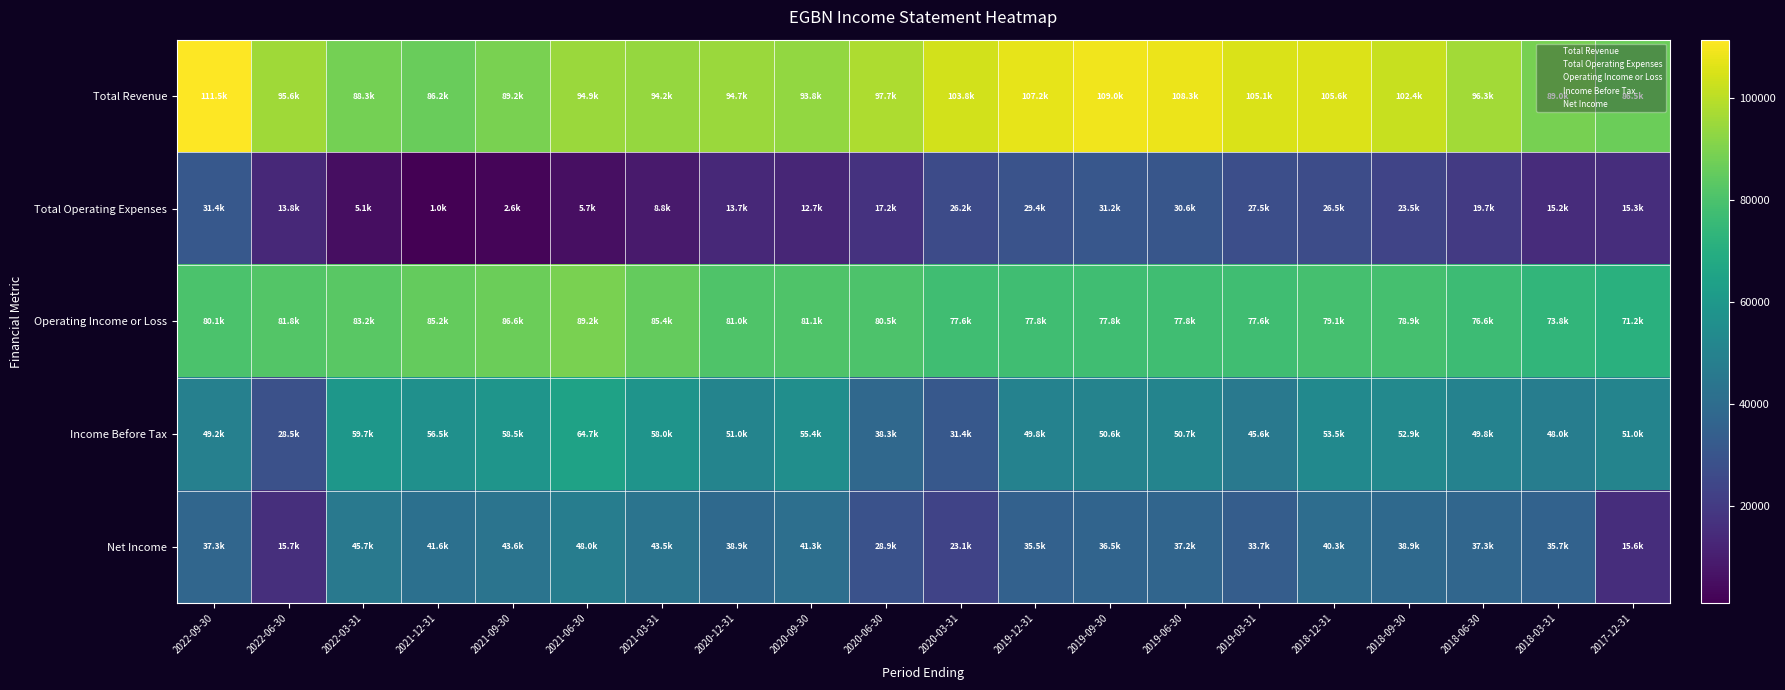

What is the difference between the highest and lowest values at 2022-06-30?

81800